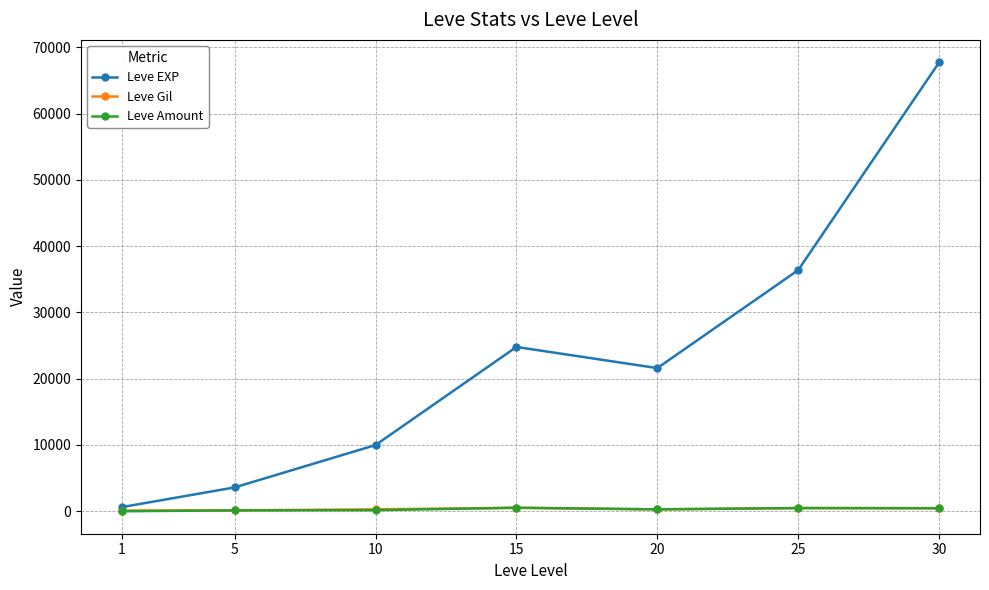

What is the difference between the Leve Amount values at 15 and 20?

239